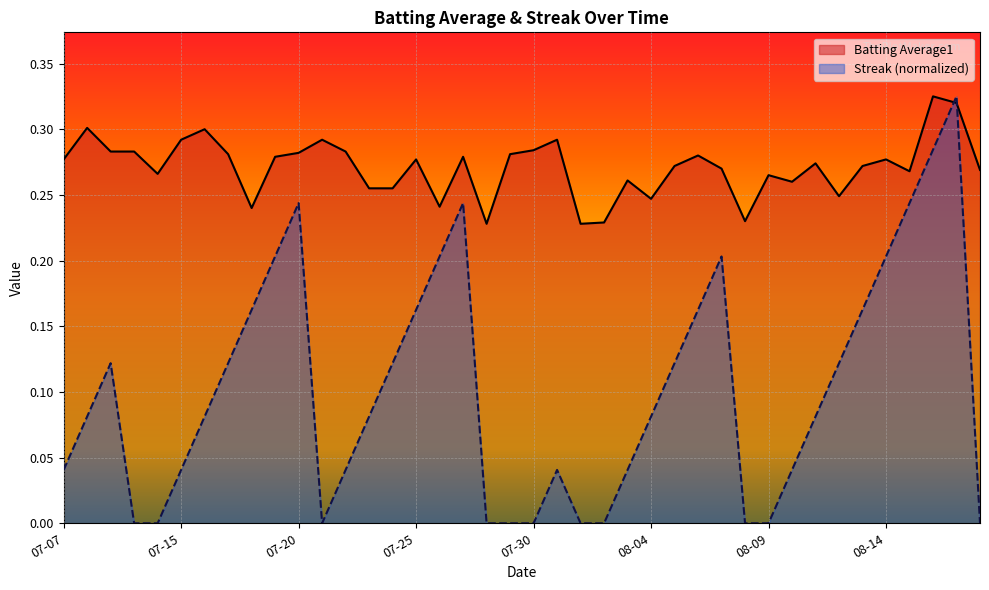

Between 14 and 28, which series saw the biggest shift?

Streak